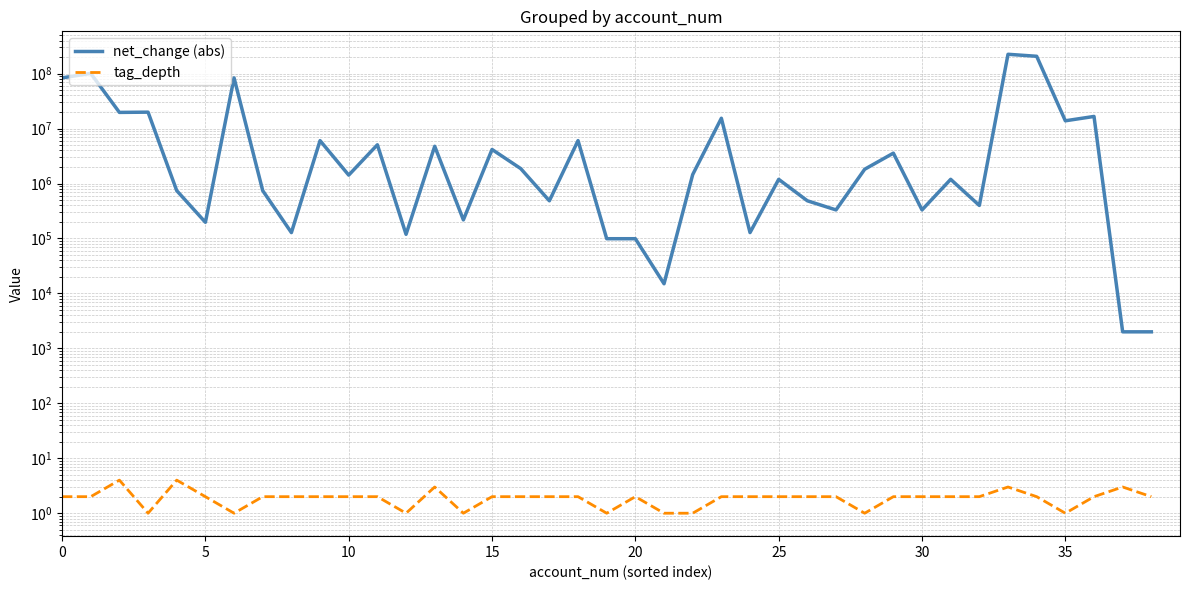

At how many categories does at least one series exceed 58791776?

5